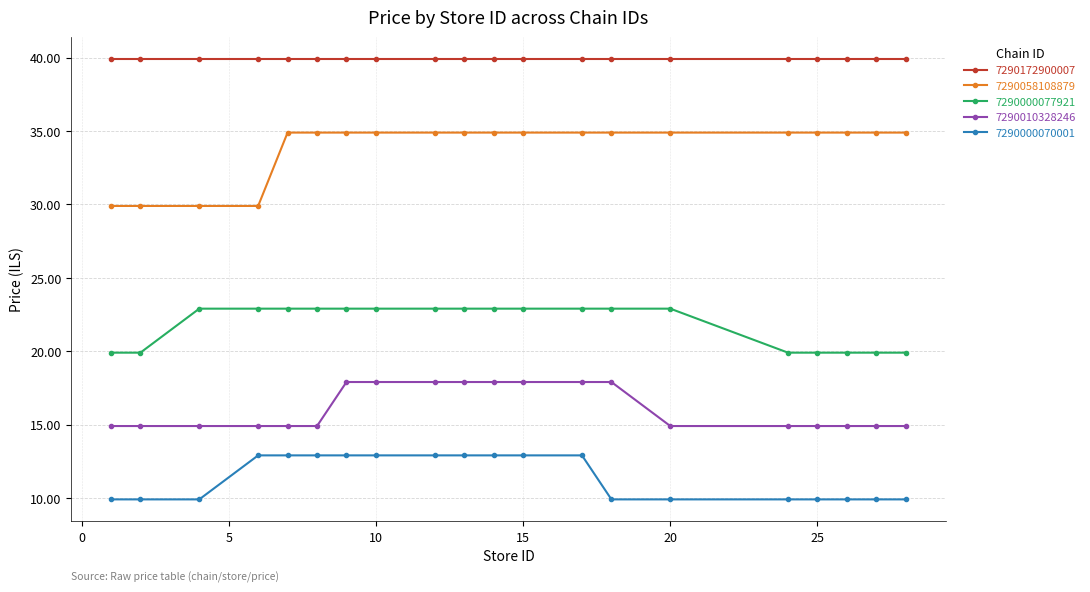

Count the number of data series in this chart.

5